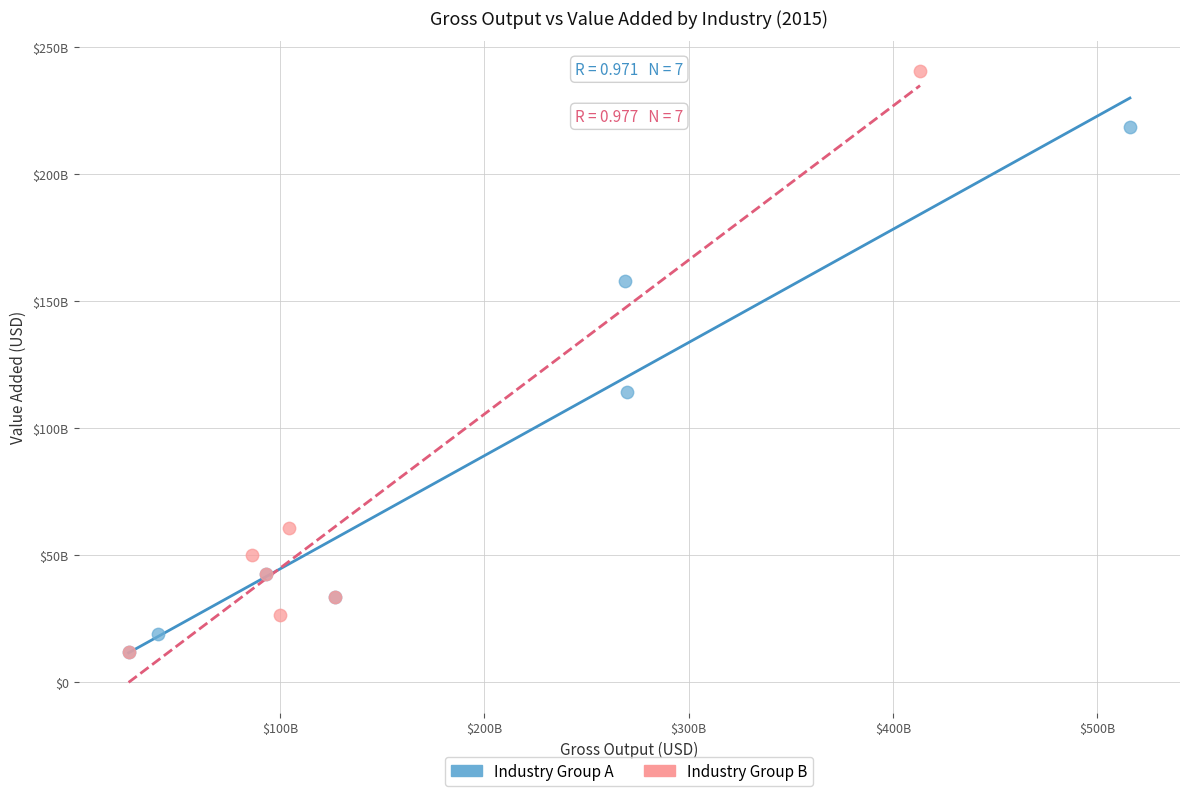

Which series contains the highest Y value?

Industry Group B